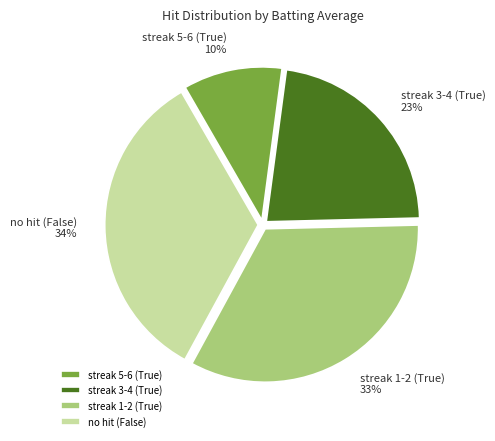

The streak 5-6 (True) slice represents 10% of the pie. True or false?

True